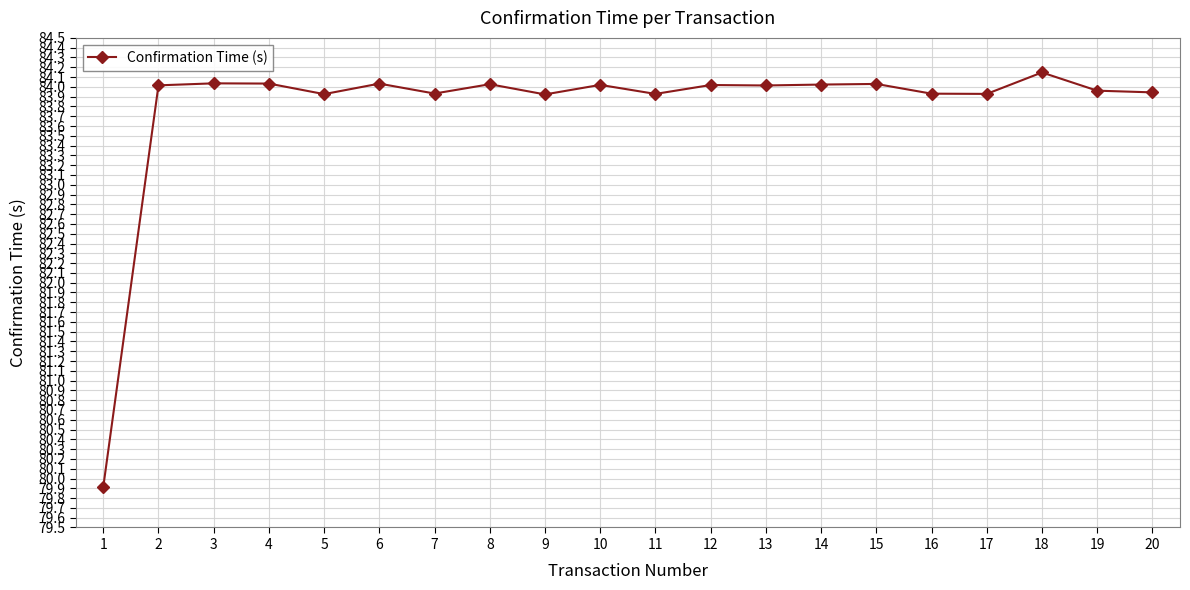

What is the sum of the values at 2 and 14?

168.0